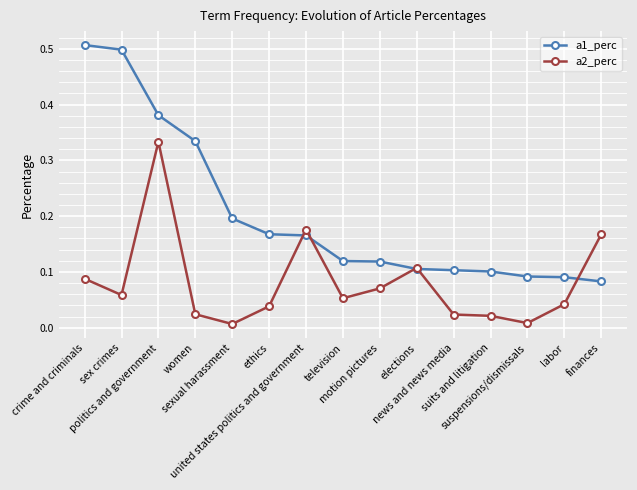

Is the value of a1_perc at politics and government greater than the value of a2_perc at suspensions/dismissals?

Yes